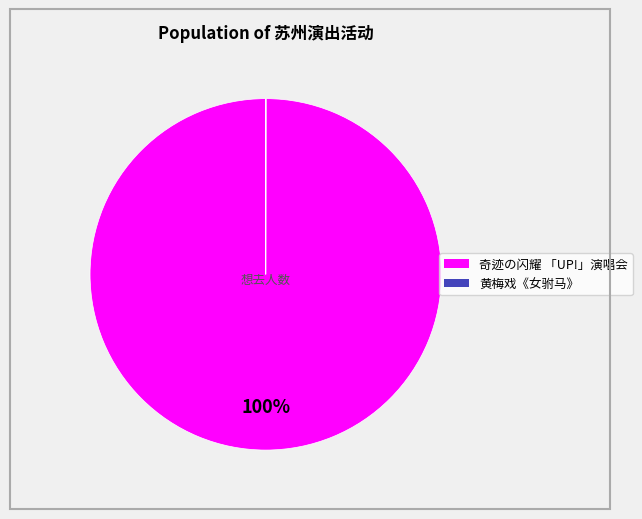

Is there any slice that represents more than half of the pie?

Yes